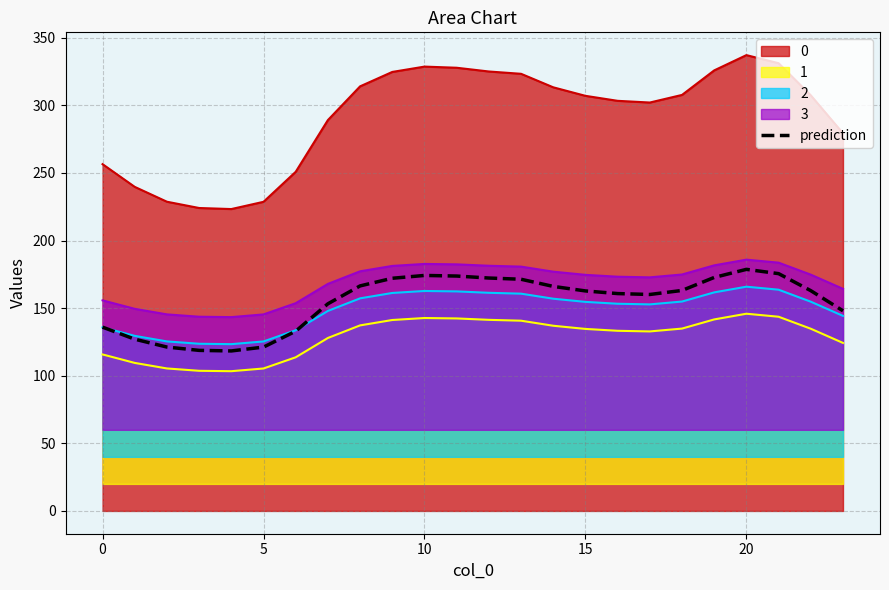

What is the lowest value of the 1 series?

103.4